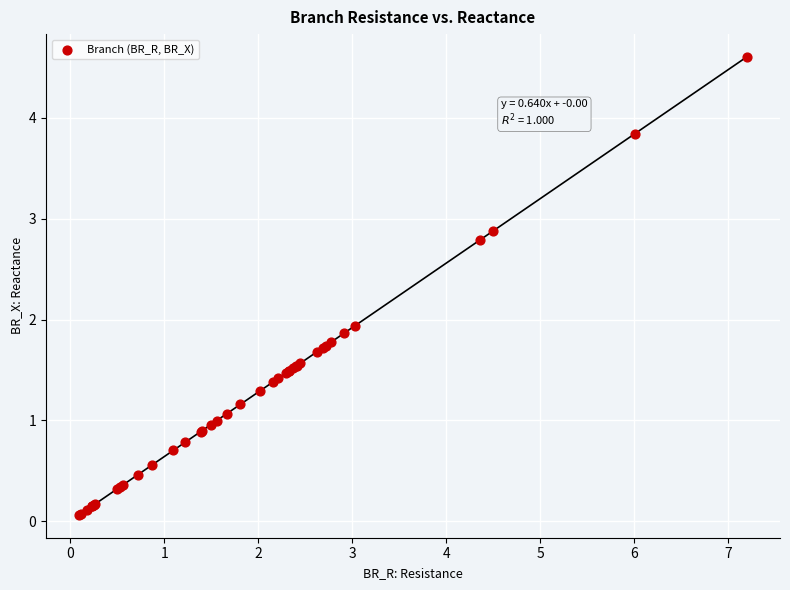

What Y value in the scatter plot is closest to 2?

1.9